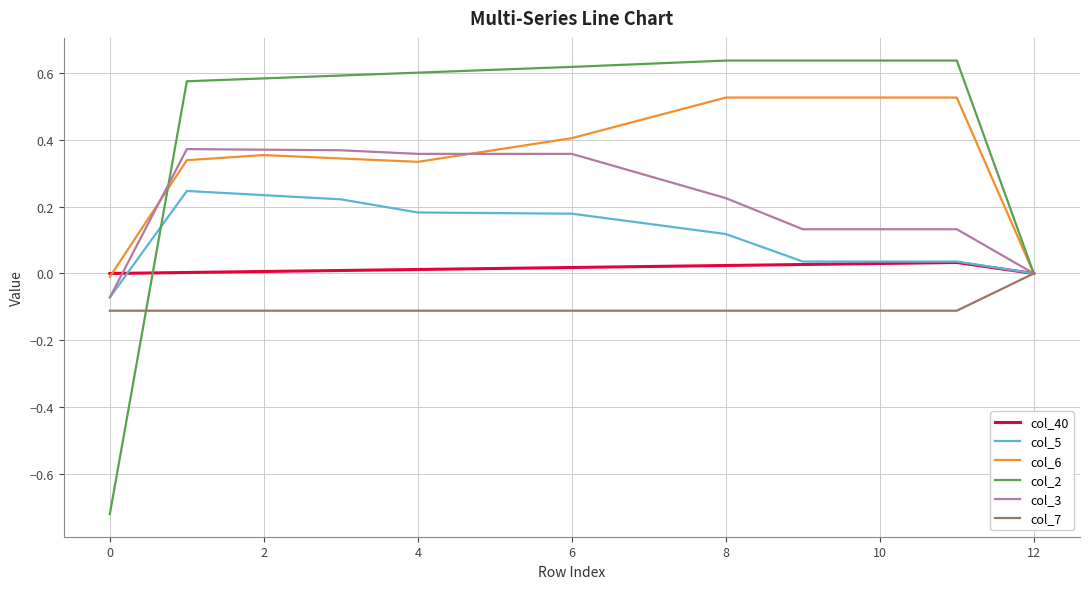

List the series in order of their overall mean, lowest first.

col_7, col_40, col_5, col_3, col_6, col_2